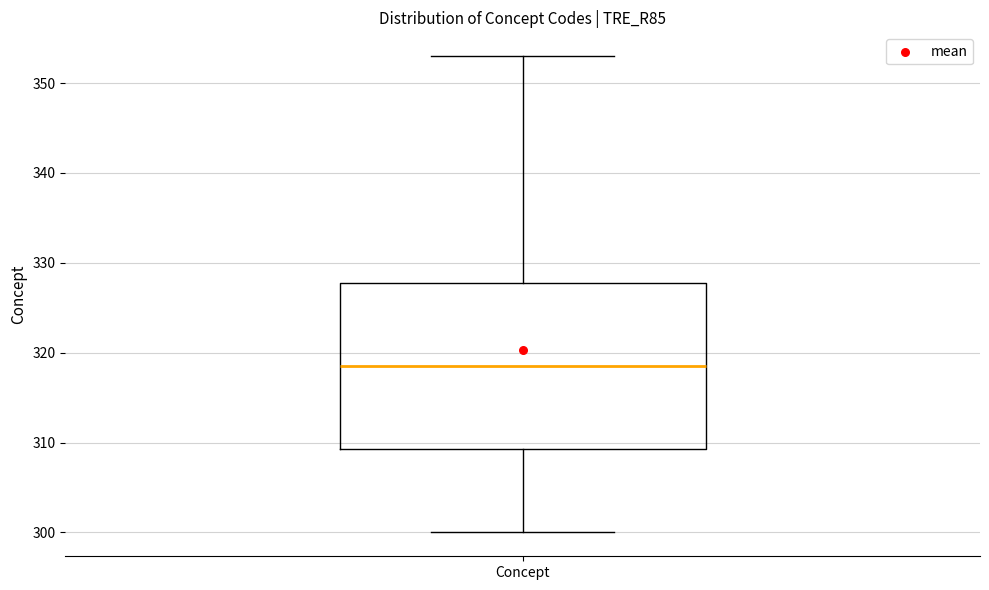

Where is the upper edge of the box for Concept on the y-axis? The values are not printed on the chart, so give them approximately, as read against the axis.

328